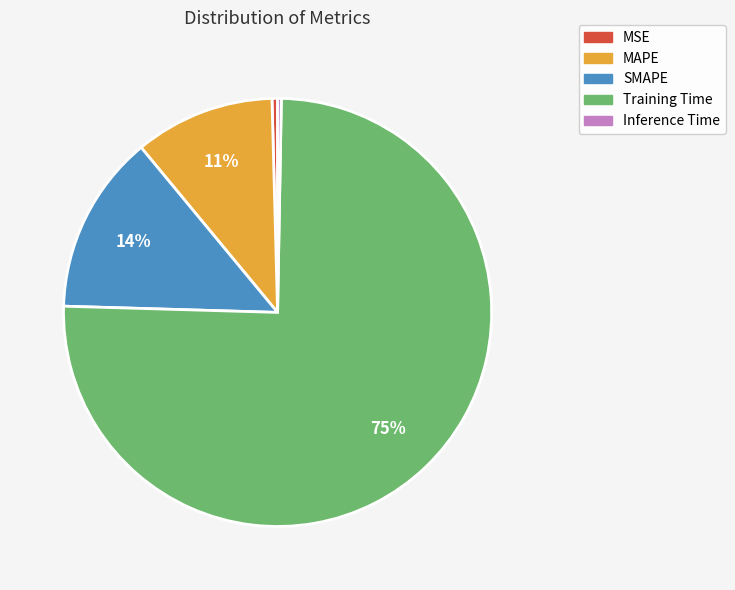

How many slices are in this pie chart?

5